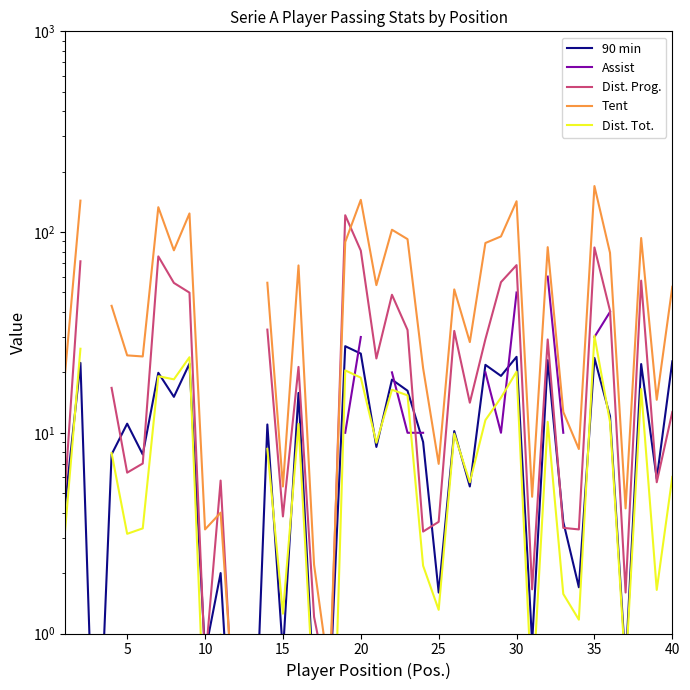

At how many categories does at least one series exceed 104?

7